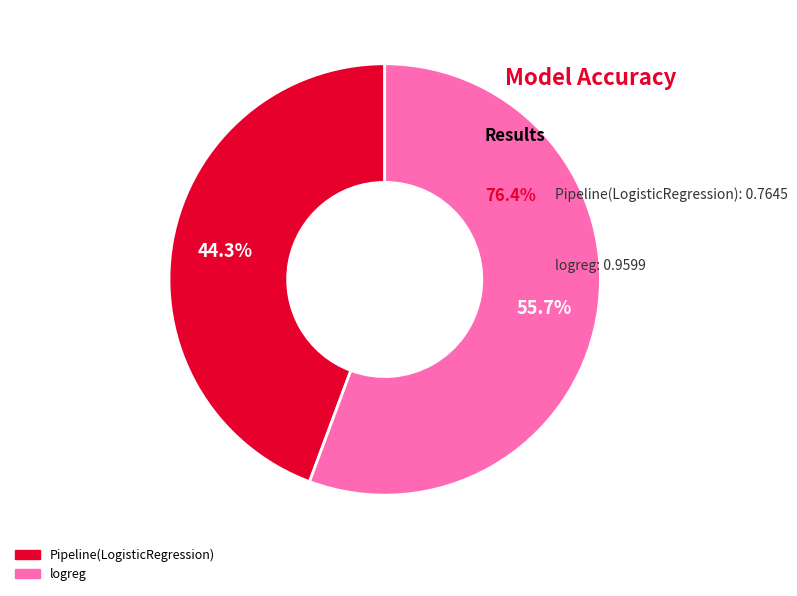

How many slices are in this pie chart?

2